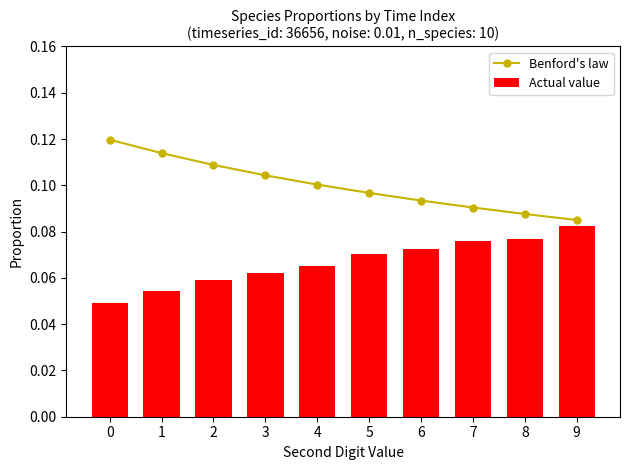

What is the approximate value of Actual value at 7?

0.1